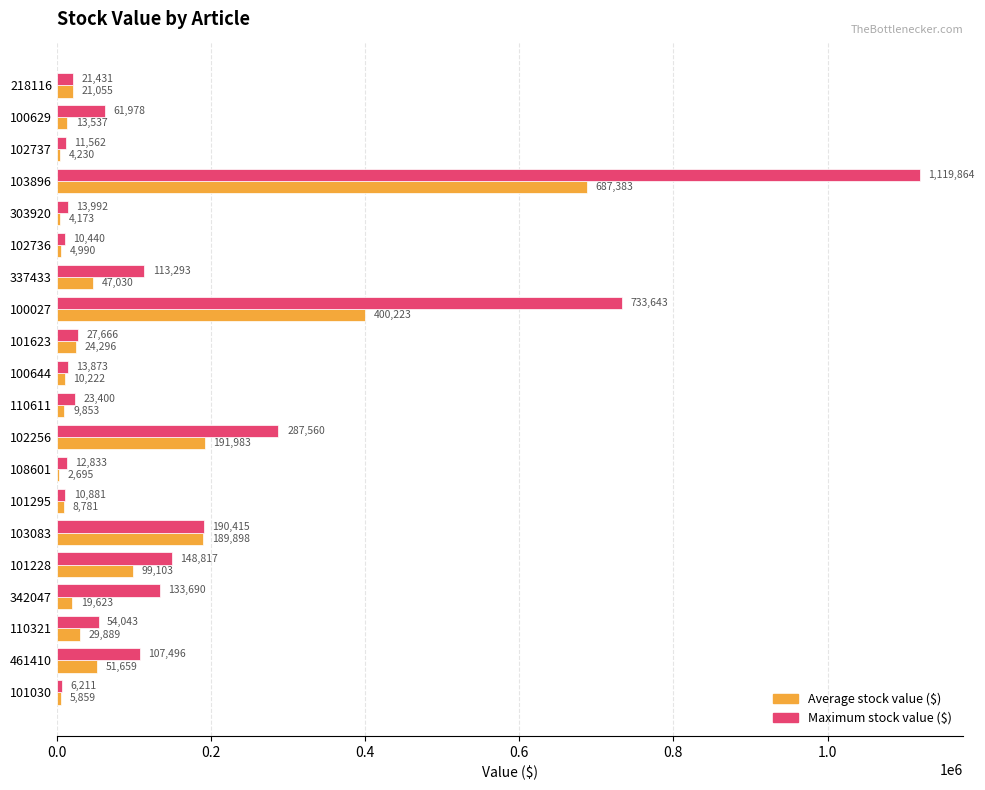

How many categories are shown in the chart?

20